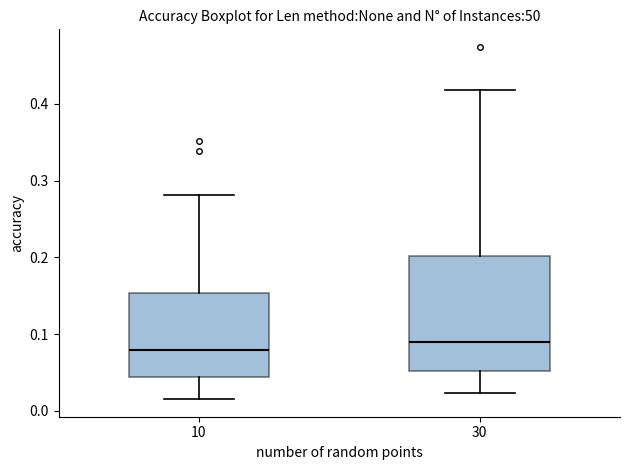

Reading left to right, read every box against the y-axis: the position of its median line, the range the box covers, and the ends of its whiskers. The values are not printed on the chart, so give them approximately, as read against the axis.

10: median 0.08, box 0.04 to 0.15, whiskers 0.02 to 0.28
30: median 0.09, box 0.05 to 0.20, whiskers 0.02 to 0.42